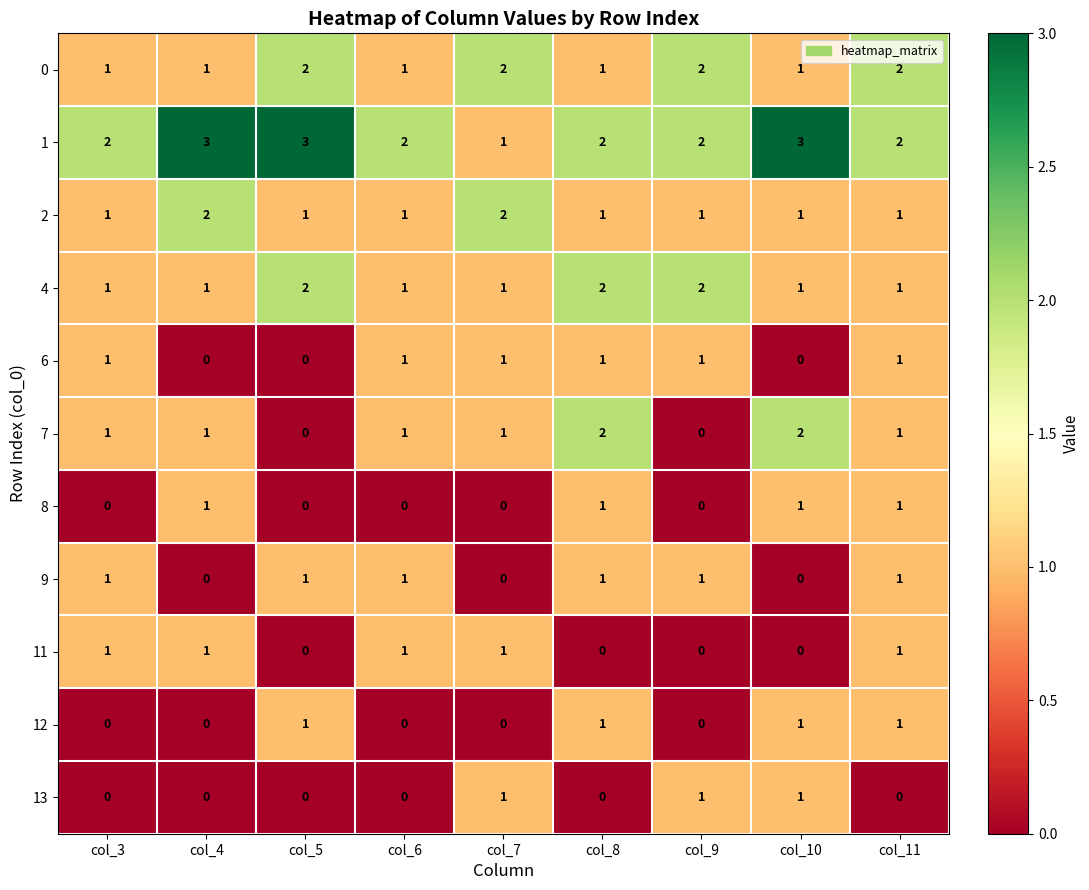

Count the 4 values in the range 1 to 2.

9